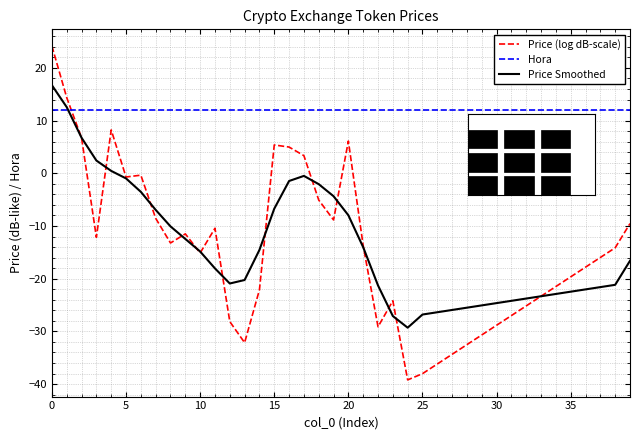

Which series has the largest total across all categories?

Hora